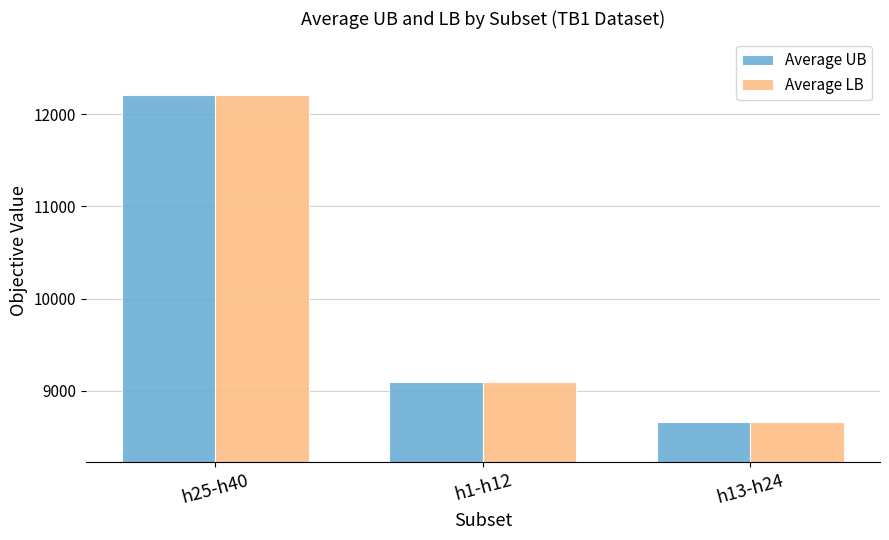

What is the difference between the maximum and minimum values in the Average LB series?

3544.1